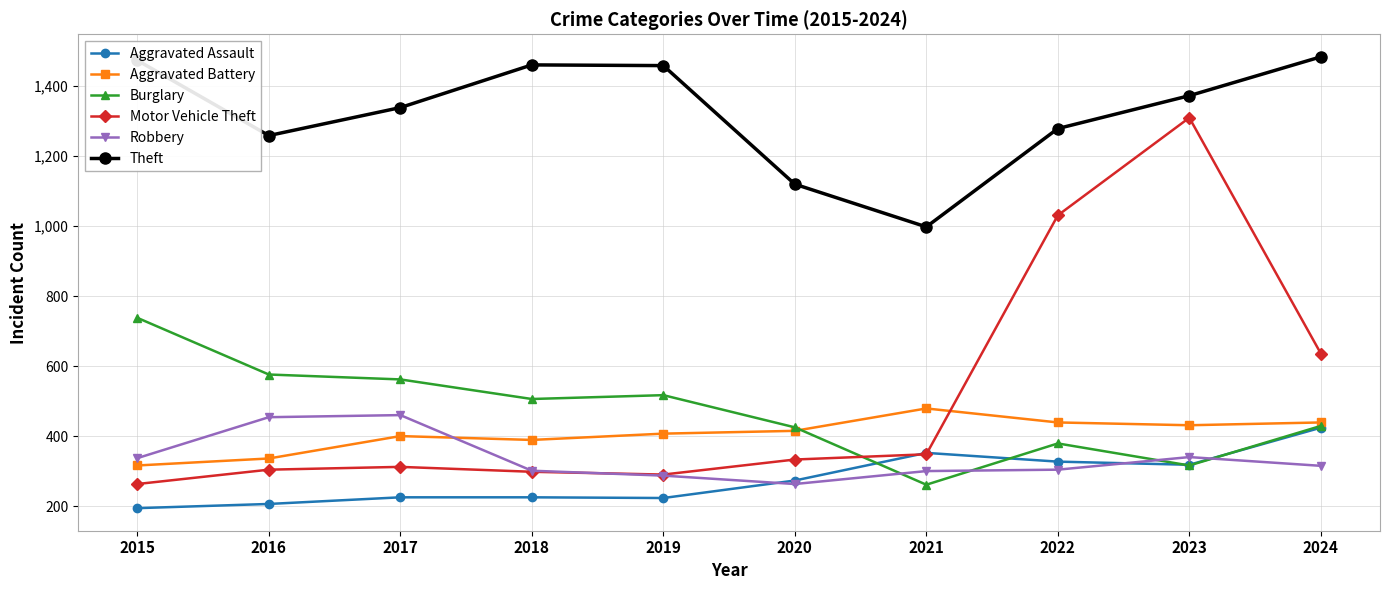

Is it true that Aggravated Battery equals 316 at 2015?

True